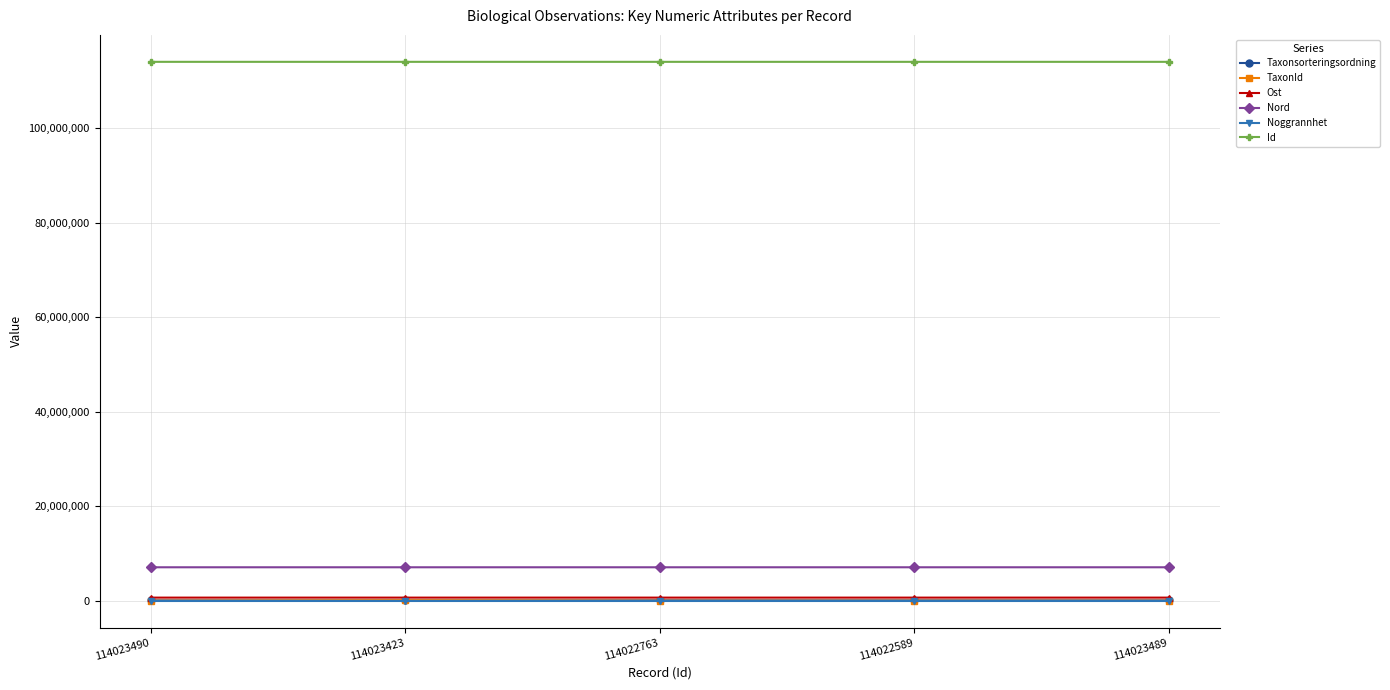

The value of Id at 114022589 is 114022589. True or false?

True